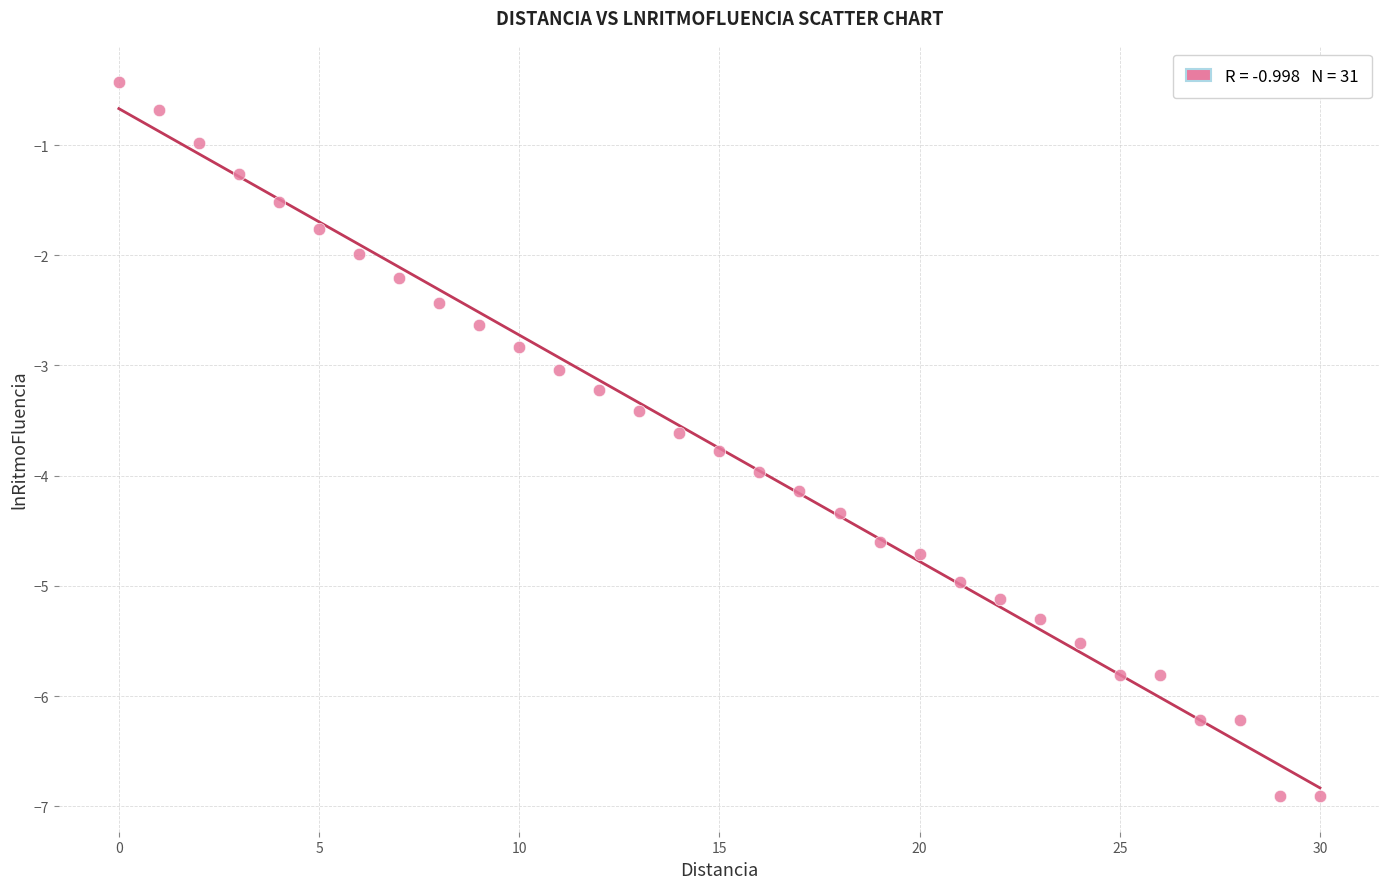

What is the range of Y values (max minus min)?

6.5